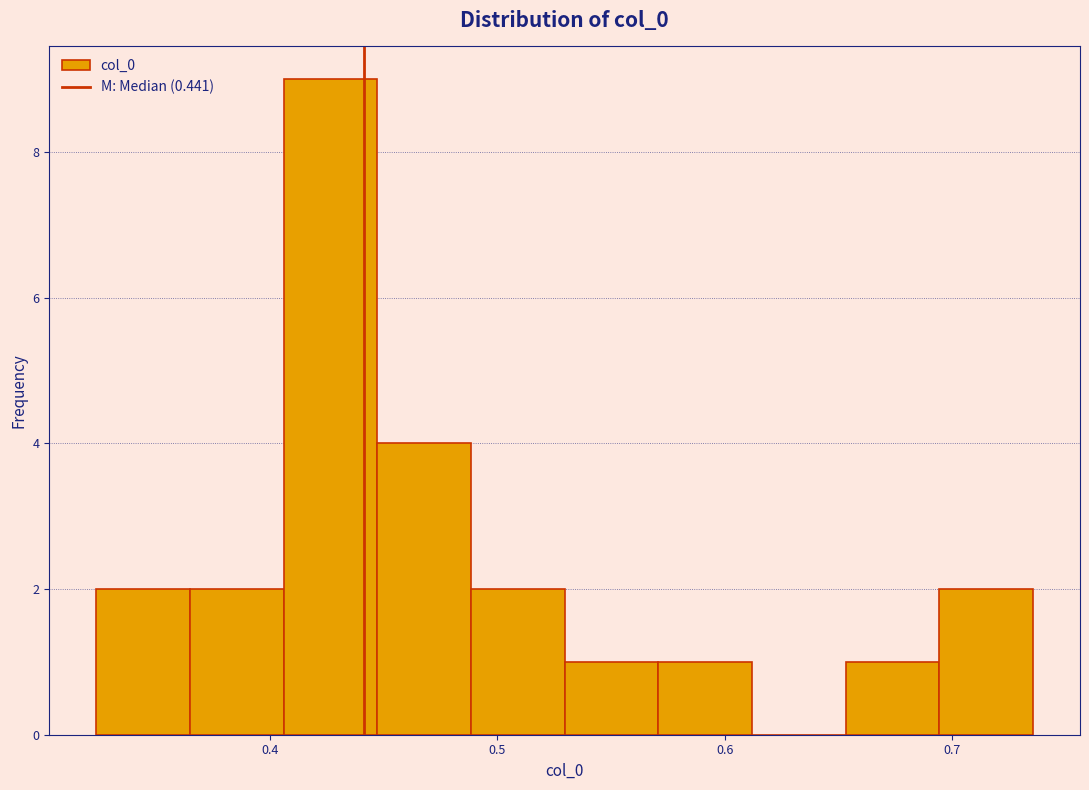

Over which range of the x-axis is the bar tallest?

0.41 to 0.45